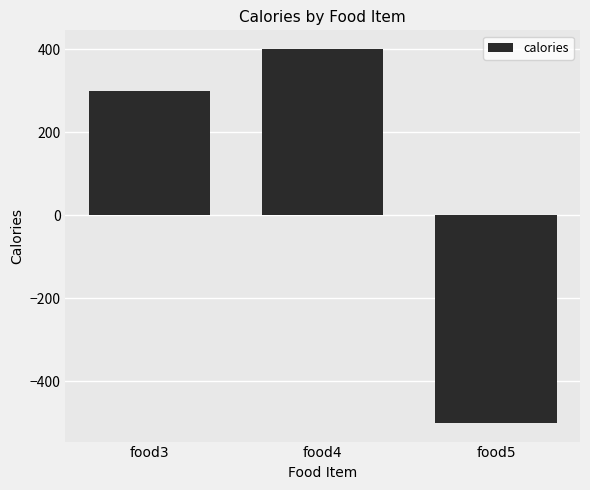

What is the greatest value displayed?

400